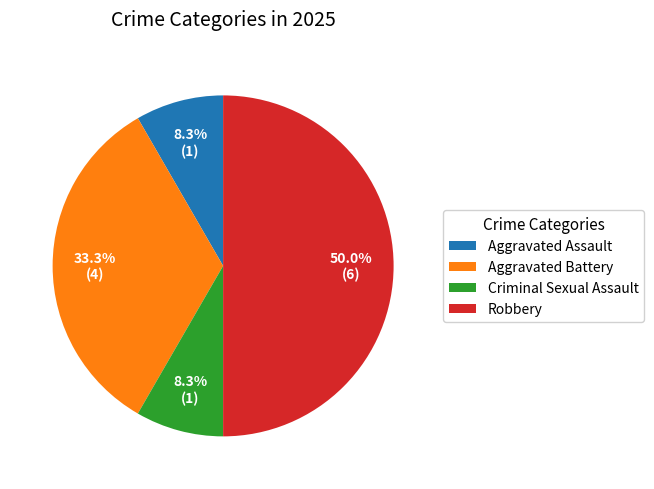

To the nearest percent, what is the average slice percentage?

25%